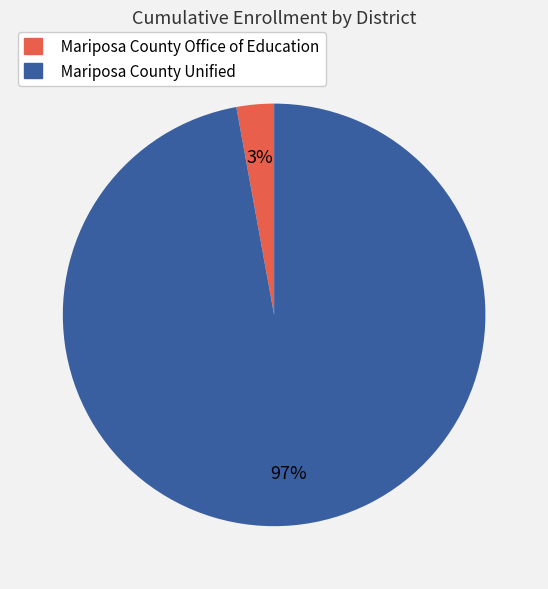

Is it true that Mariposa County Unified is 97% of the pie?

True